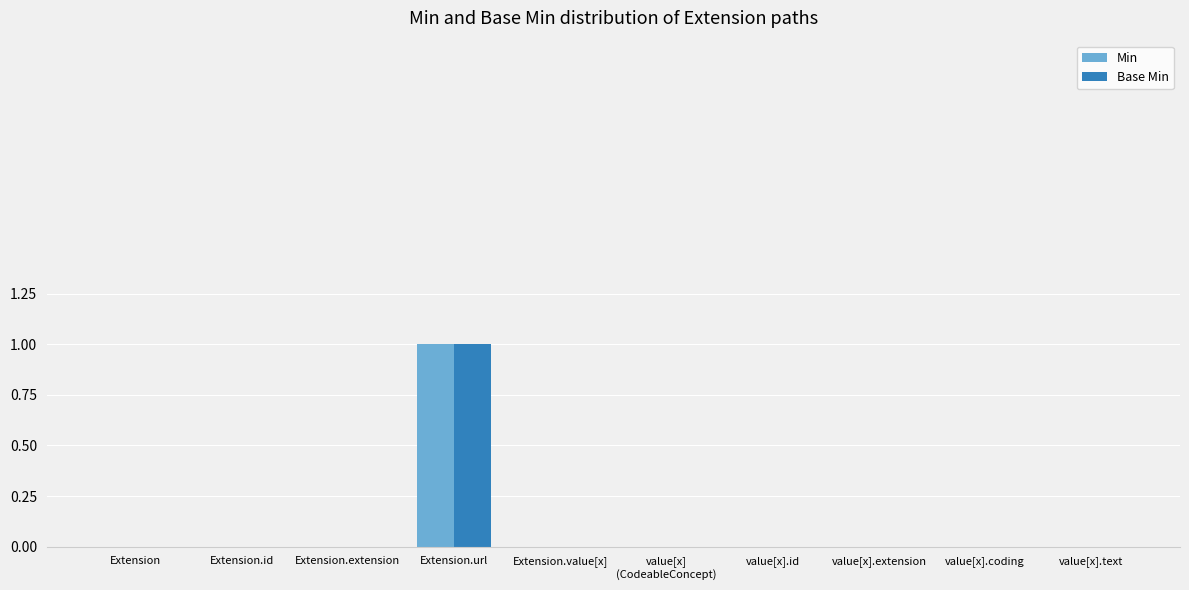

True or false: Min has a value of 0 at value[x].extension.

True